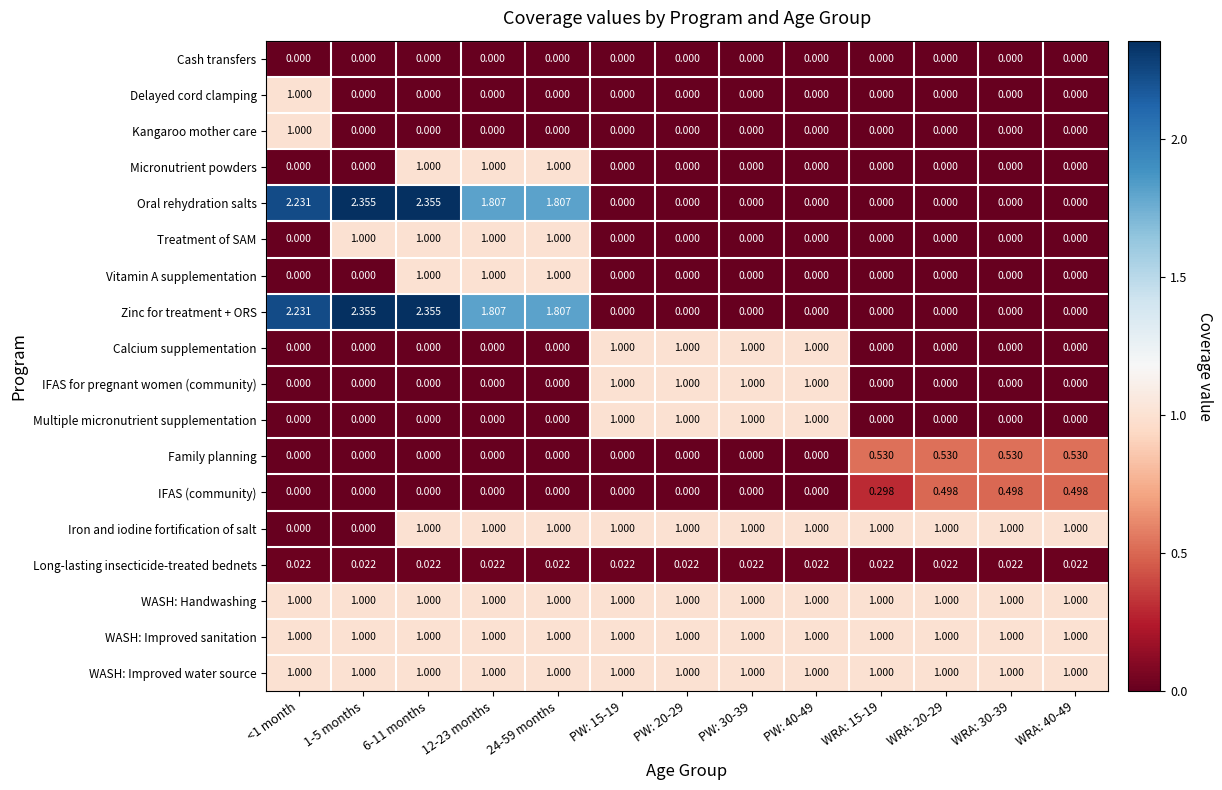

How many distinct data groups are displayed?

18